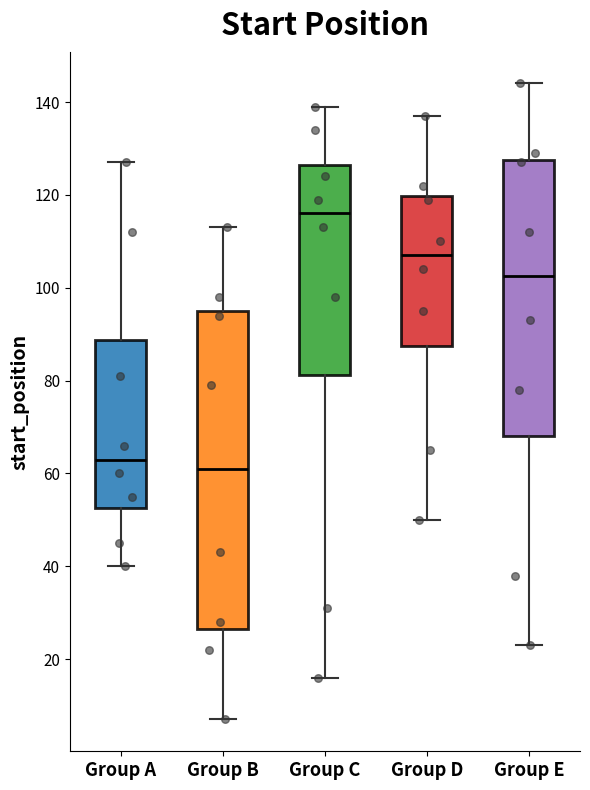

Where is the lower edge of the box for Group B on the y-axis? The values are not printed on the chart, so give them approximately, as read against the axis.

26